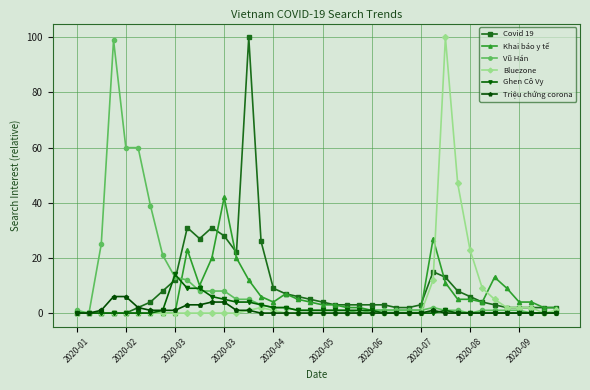

What is the value of the Khai báo y tế point at the 36th from the left?

9